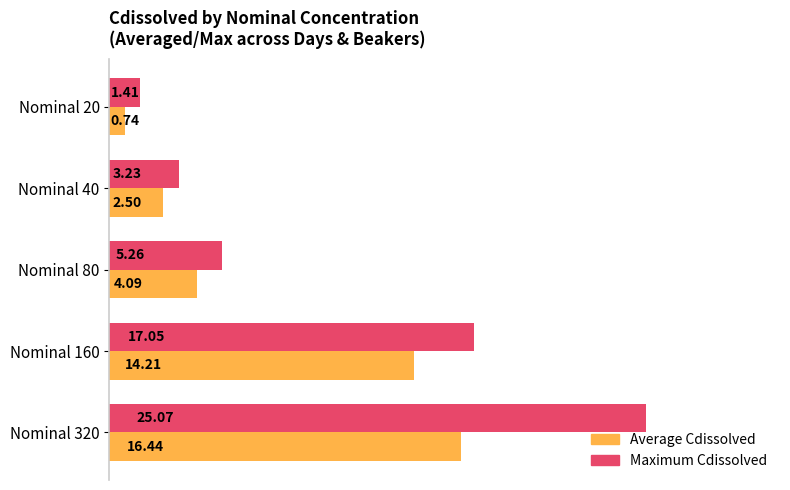

What is the sum of all Average Cdissolved values?

38.0